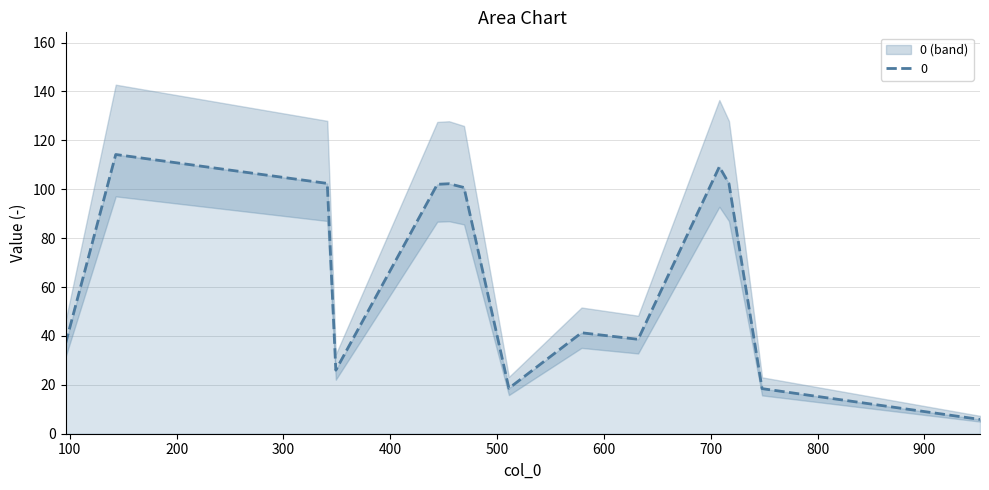

What value does the data have at 469?

100.7